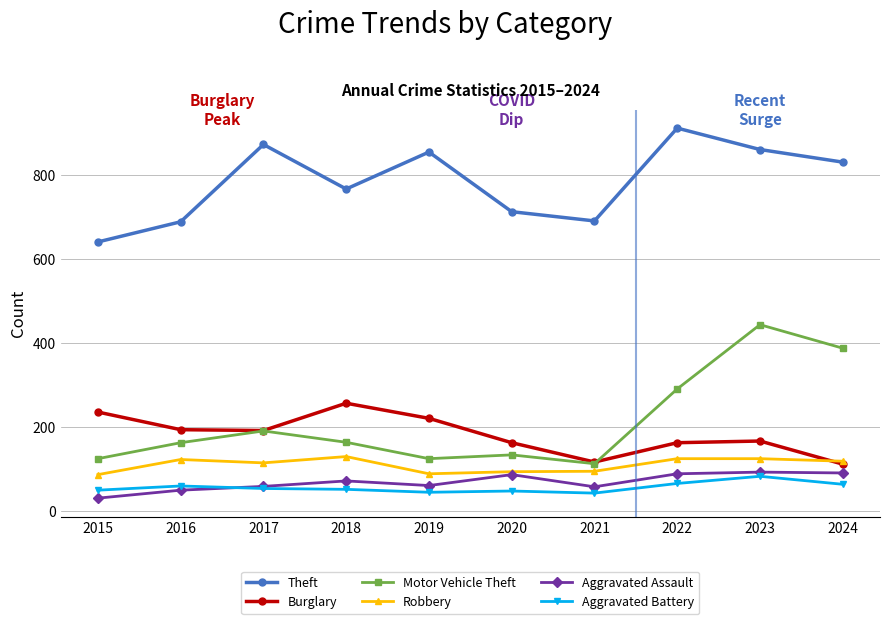

At which category does Robbery reach its first local peak?

2016